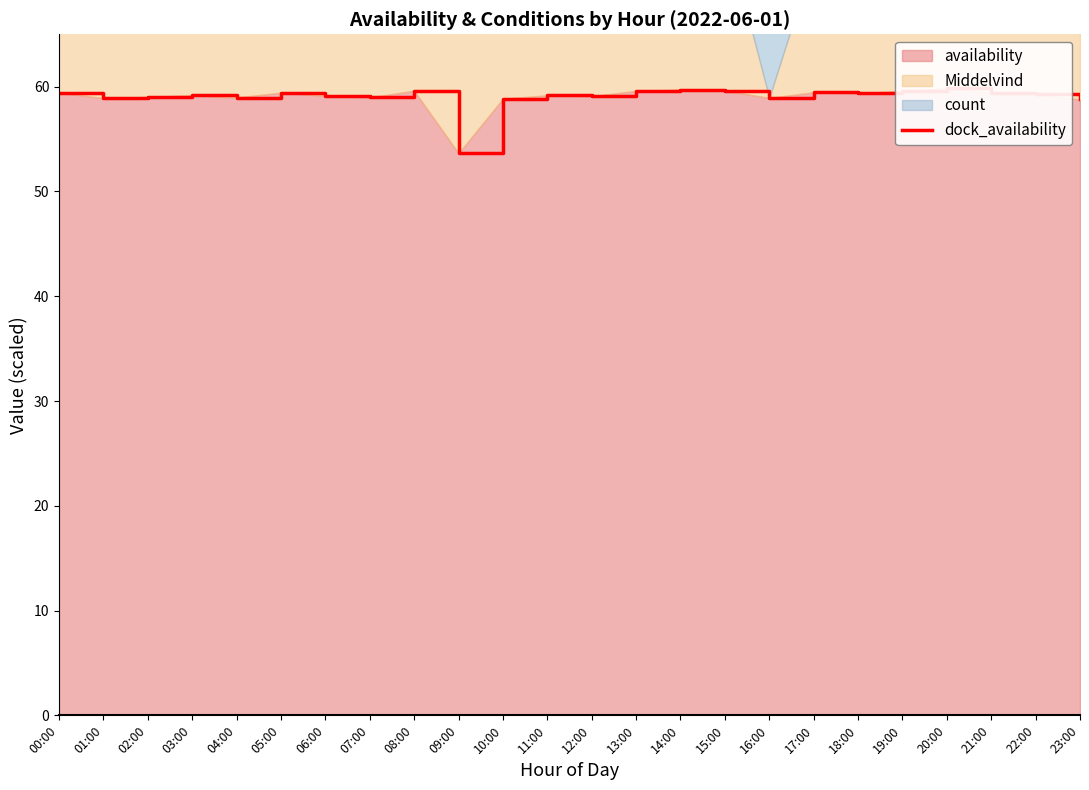

What is the greatest value displayed?

59.9